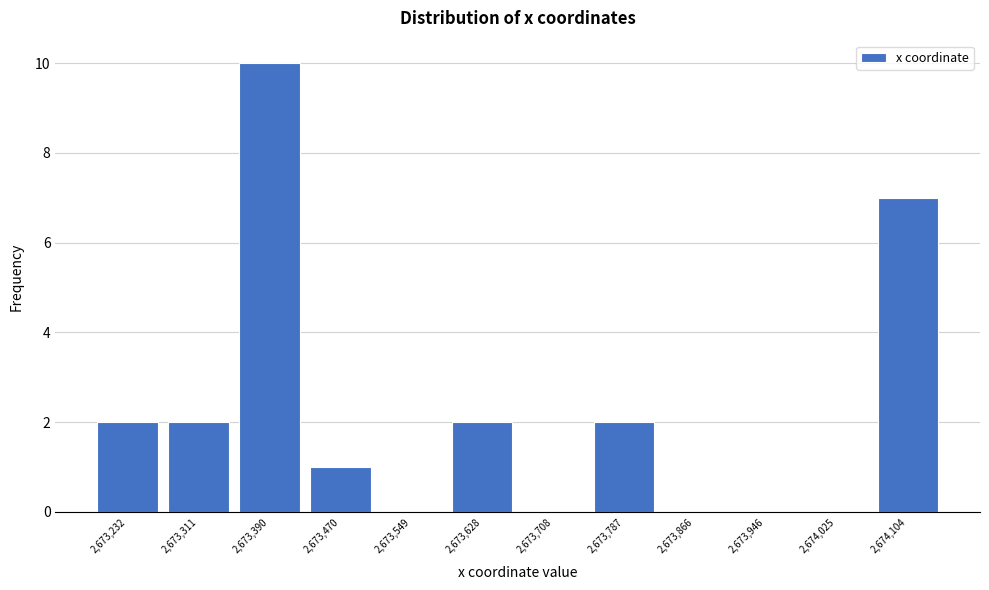

Reading left to right, extract all data points from this chart.

2,673,232=2	2,673,311=2	2,673,390=10	2,673,470=1	2,673,549=0	2,673,628=2	2,673,708=0	2,673,787=2	2,673,866=0	2,673,946=0	2,674,025=0	2,674,104=7